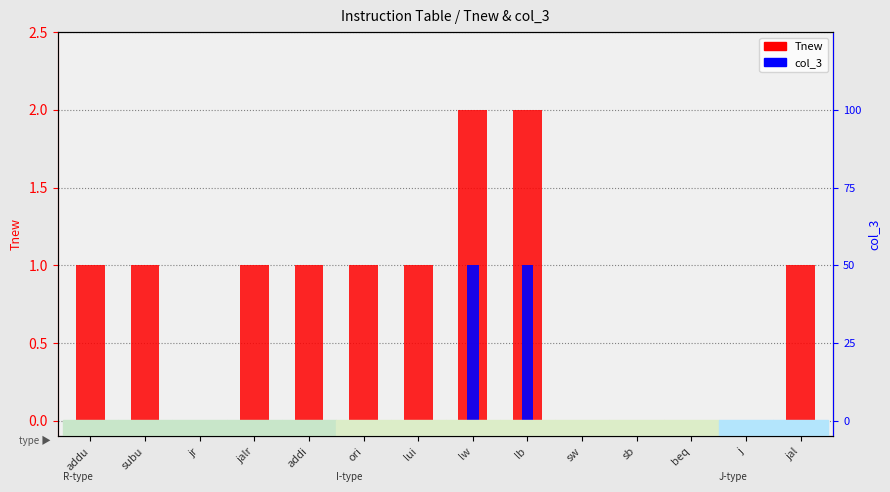

List the series in order of their peak value, lowest first.

col_3, Tnew